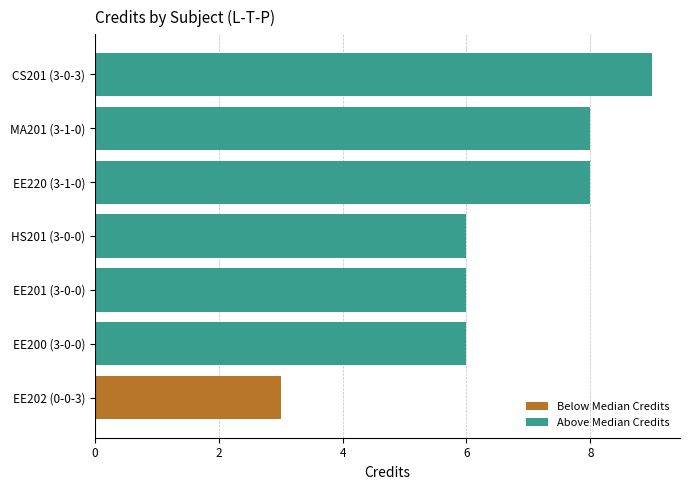

Which label corresponds to the smallest value in the chart?

EE202 (0-0-3)